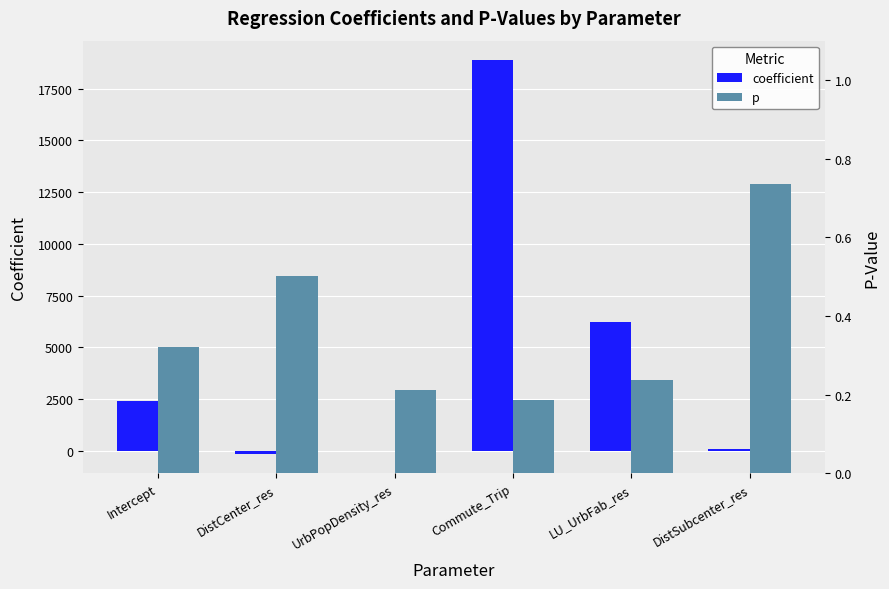

What is the minimum value for coefficient?

-150.0